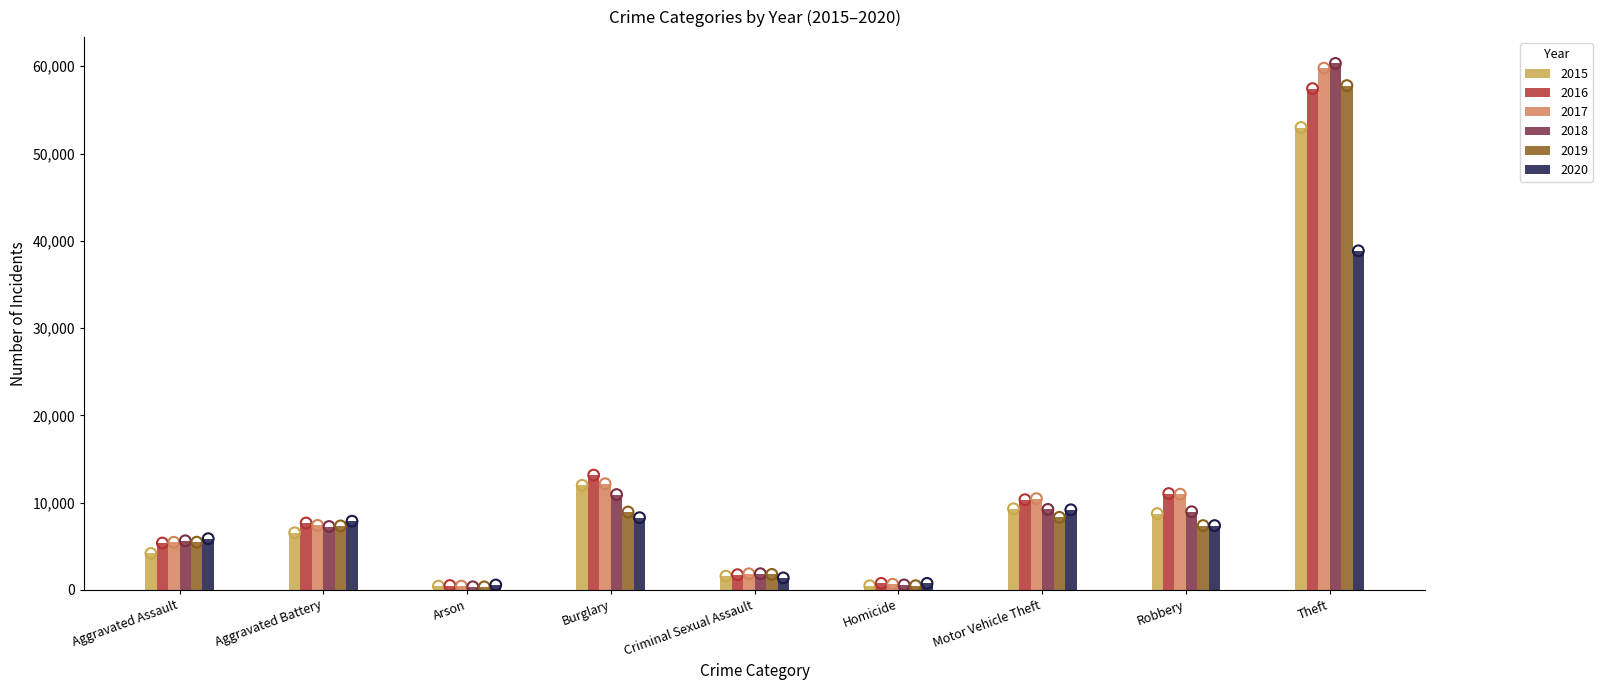

What are all the series names shown in the legend?

2015, 2016, 2017, 2018, 2019, 2020